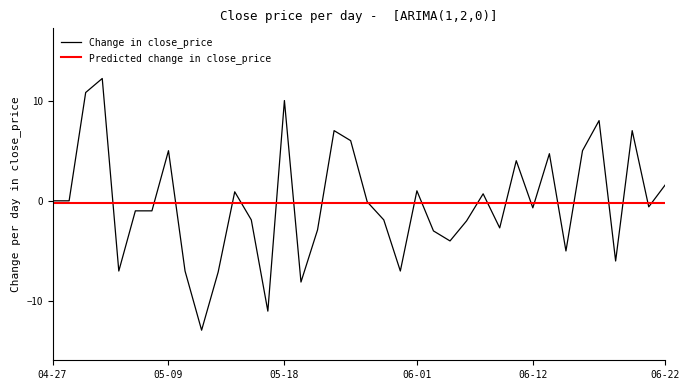

List the series in order of their peak value, lowest first.

Predicted change in close_price, Change in close_price